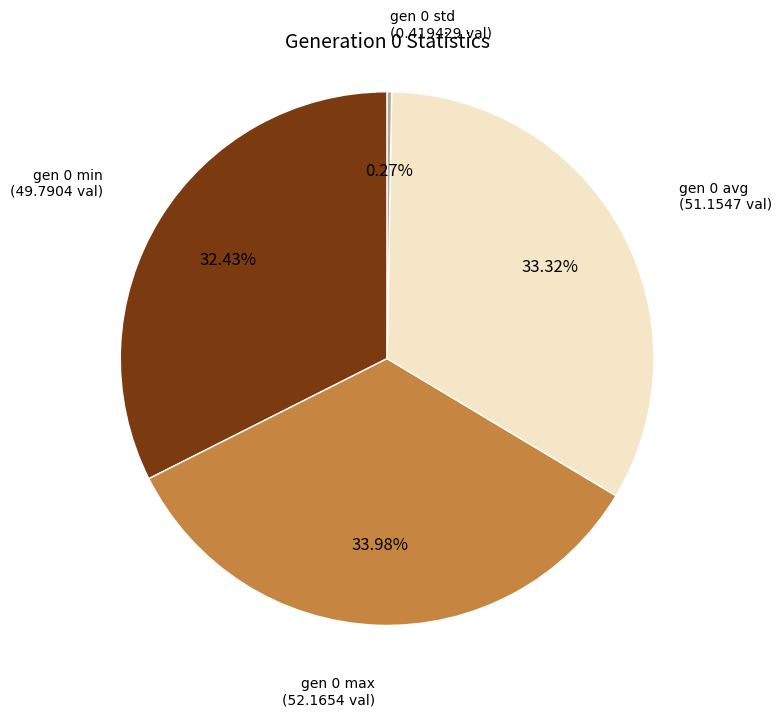

What is the ratio of the value at gen 0 min to the value at gen 0 avg?

1.0